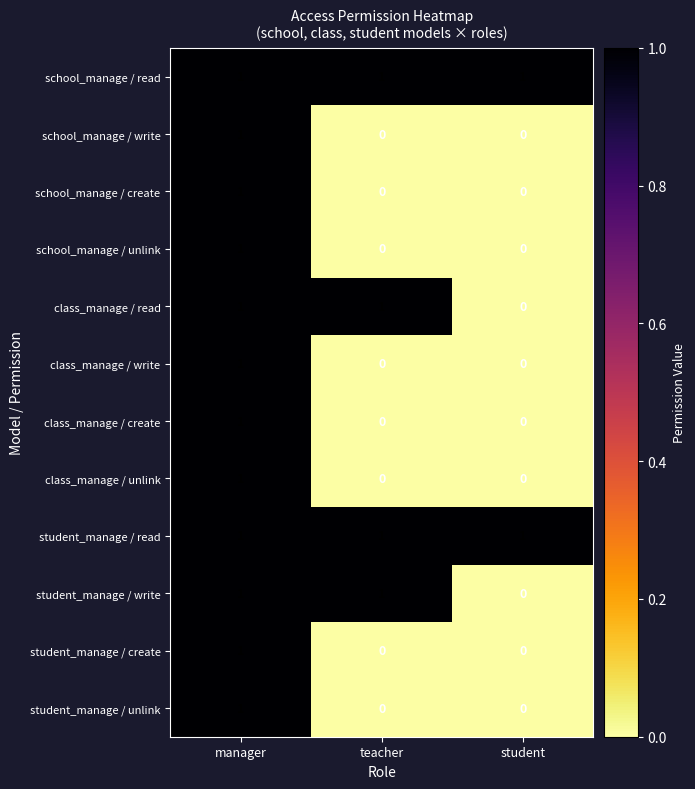

The value of school_manage / write at manager is 1. True or false?

True